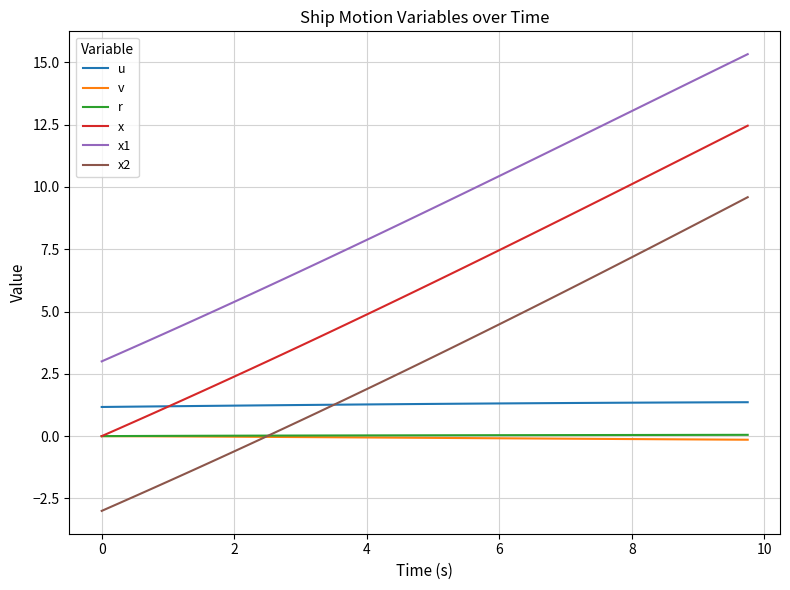

What are all the series names shown in the legend?

u, v, r, x, x1, x2